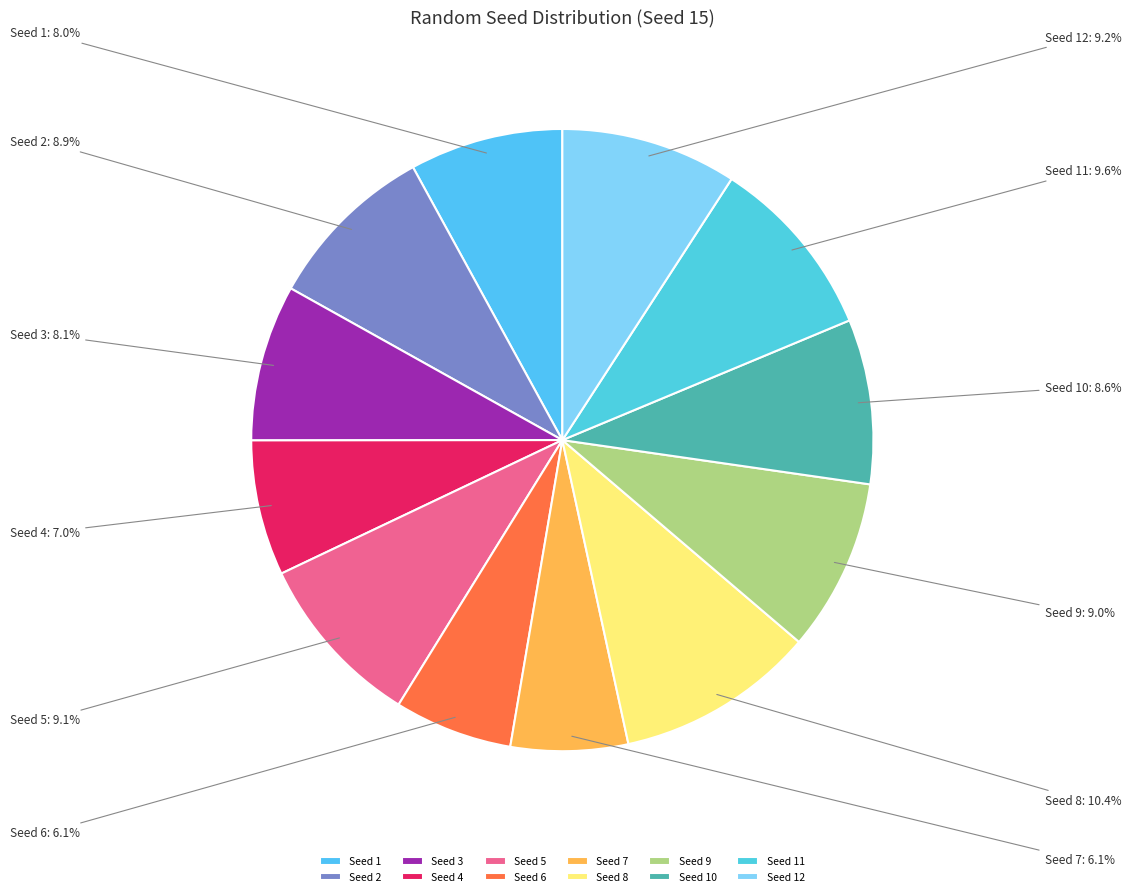

Which has a higher value, Seed 7 or Seed 5?

Seed 5